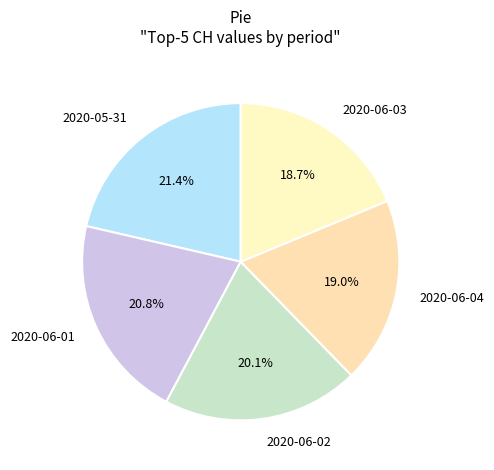

To the nearest percent, what is the average slice percentage?

20%